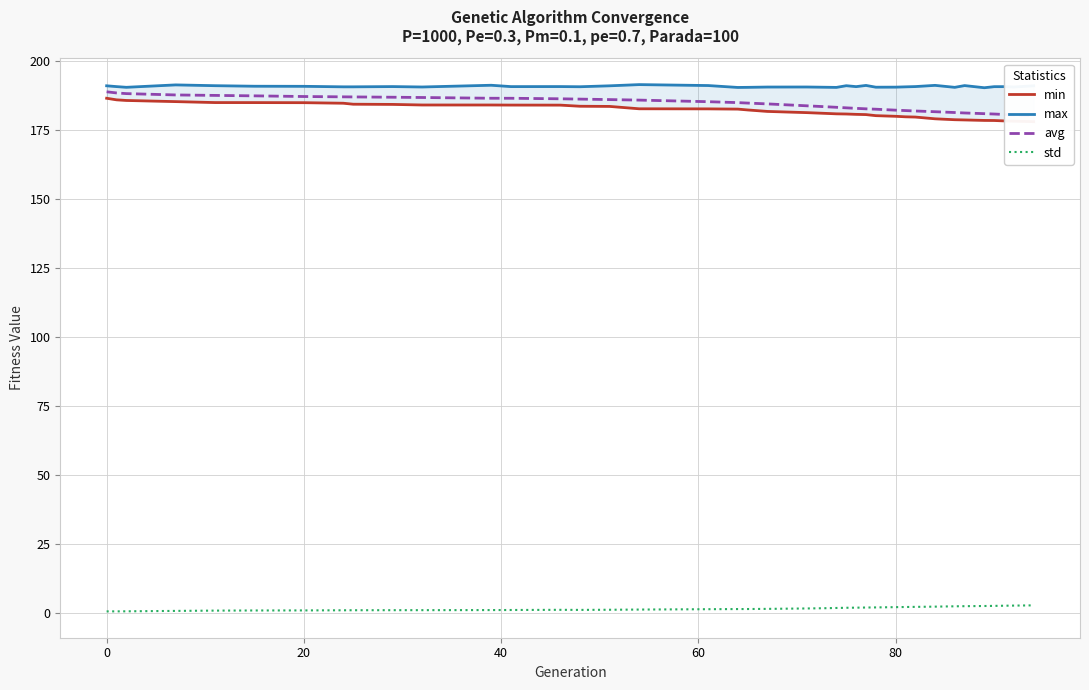

The value of max at 19 is 117.6. True or false?

False